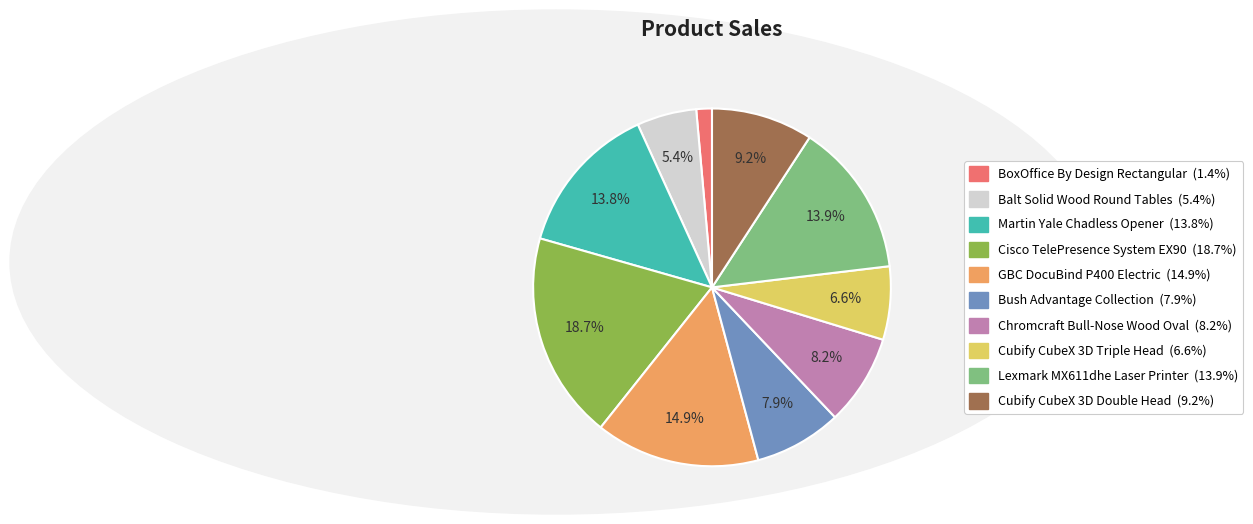

What is the total percentage of Cubify CubeX 3D Triple Head and Chromcraft Bull-Nose Wood Oval?

14.8%